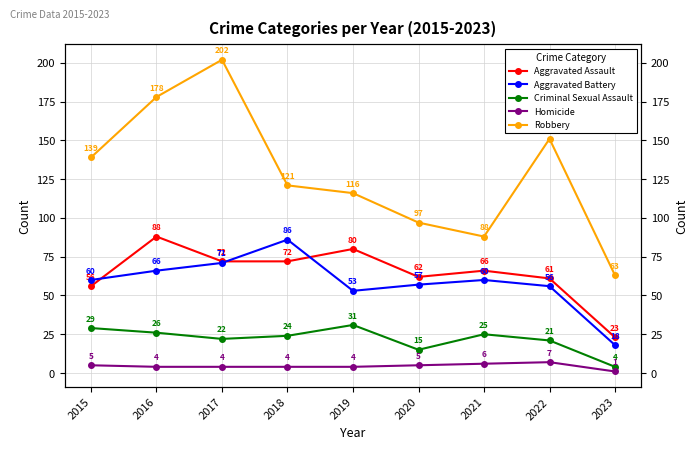

True or false: Robbery has more than 0 interior local peaks.

True